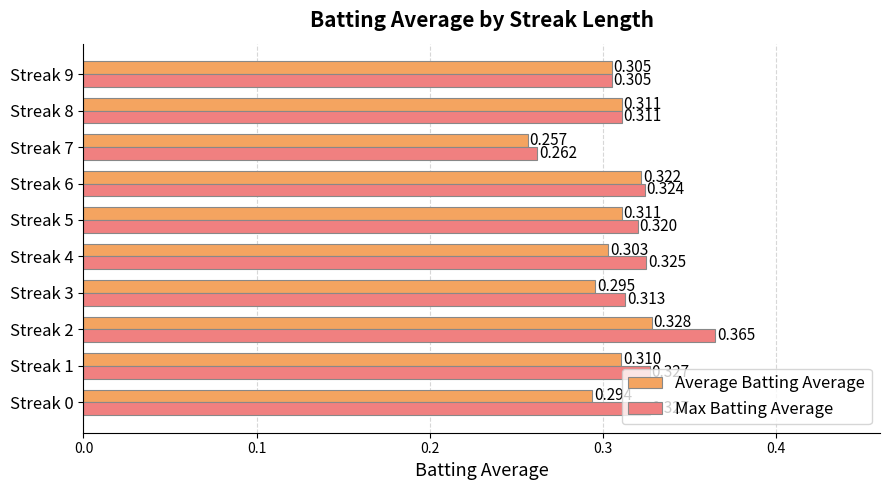

Is the value of Max Batting Average at Streak 1 greater than the value of Average Batting Average at Streak 8?

Yes